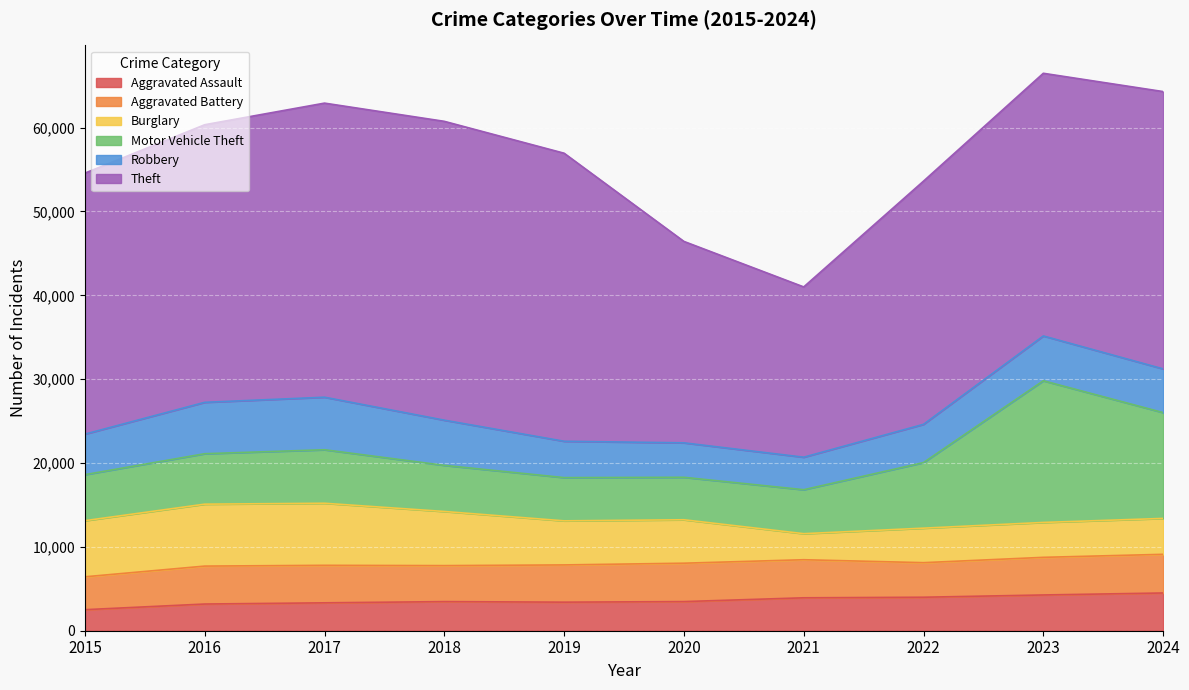

Which label corresponds to the smallest value in the chart?

2015